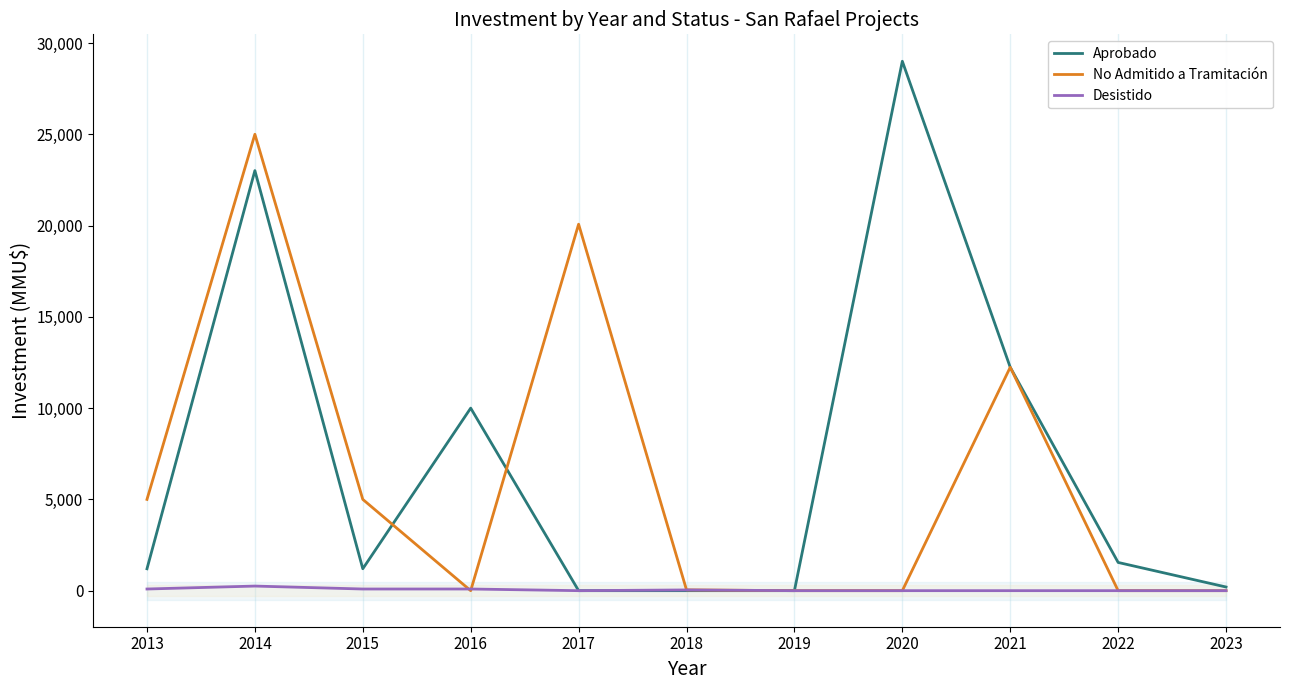

Is it true that Aprobado equals 16132 at 2016?

False